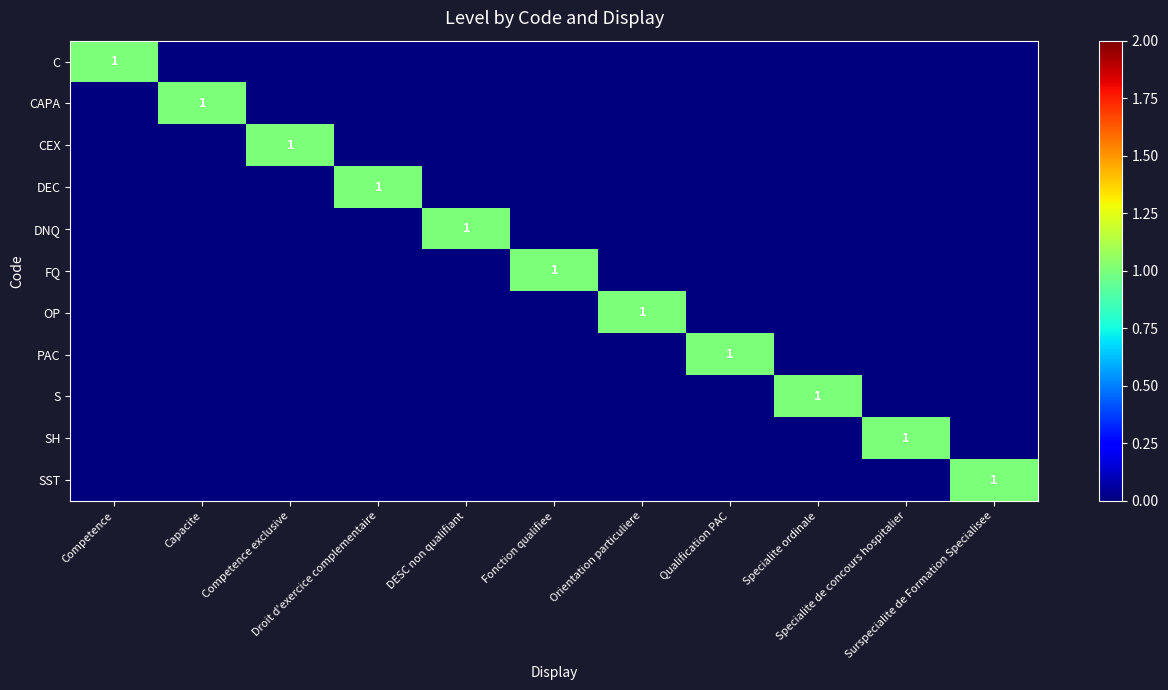

Between Competence and Qualification PAC, which series saw the biggest shift?

C